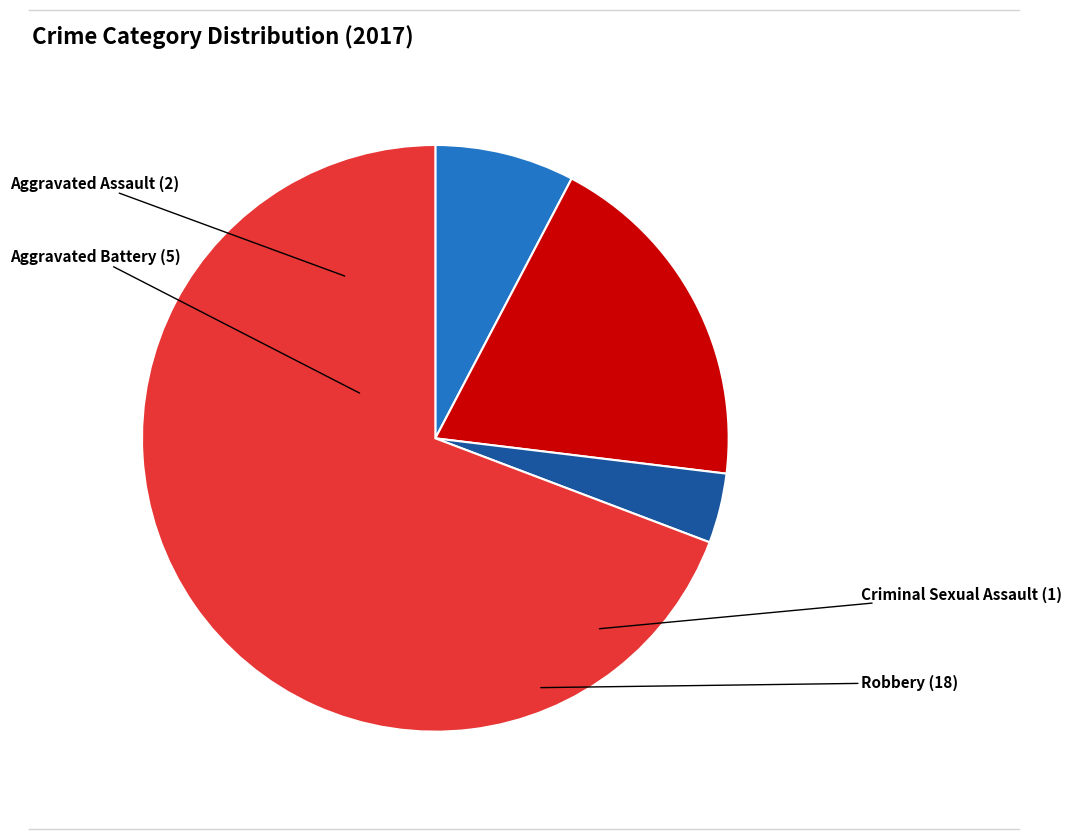

How many slices are in this pie chart?

4